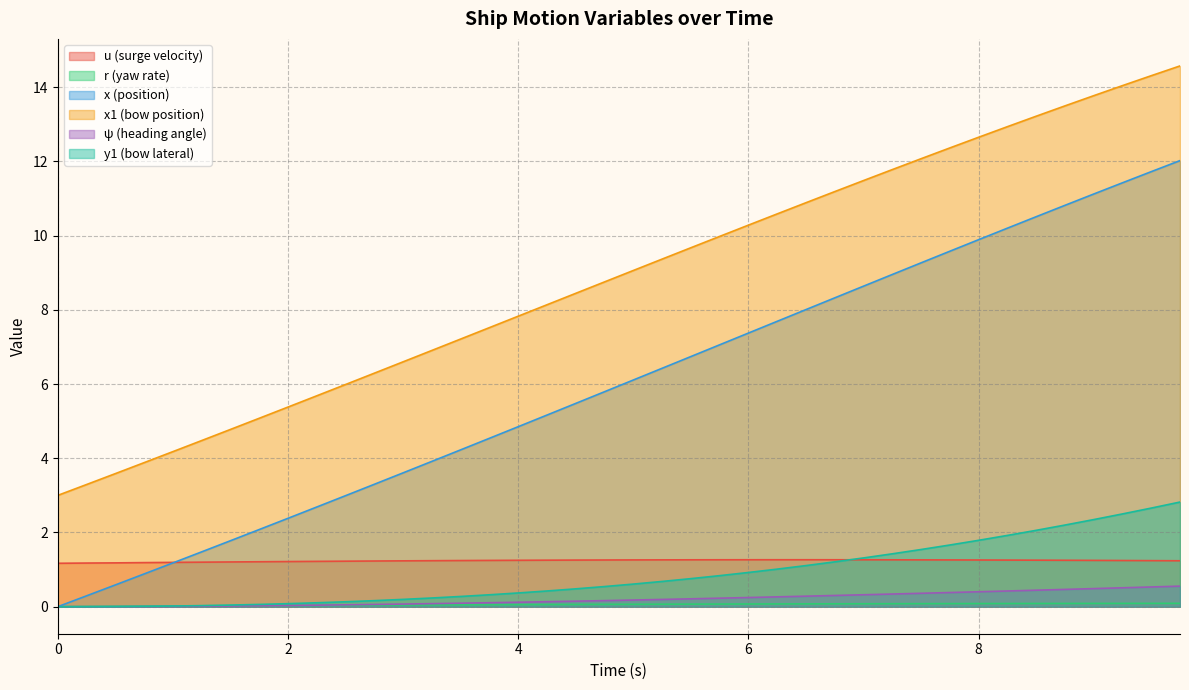

What is the difference between the second highest and minimum values in the x series?

11.7